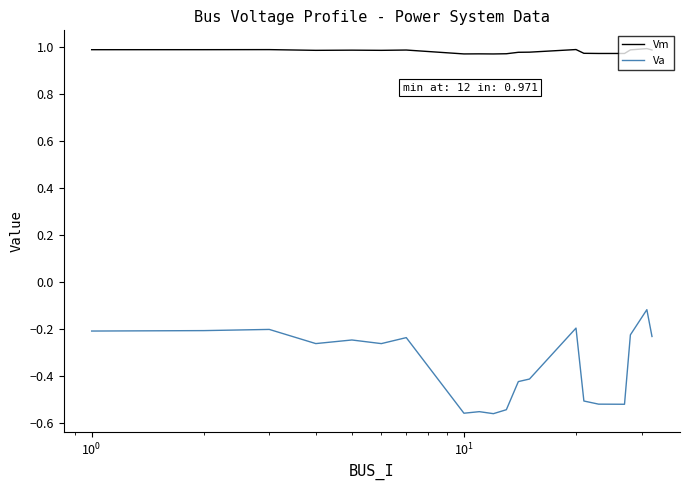

Which series has the largest range (max minus min)?

Va